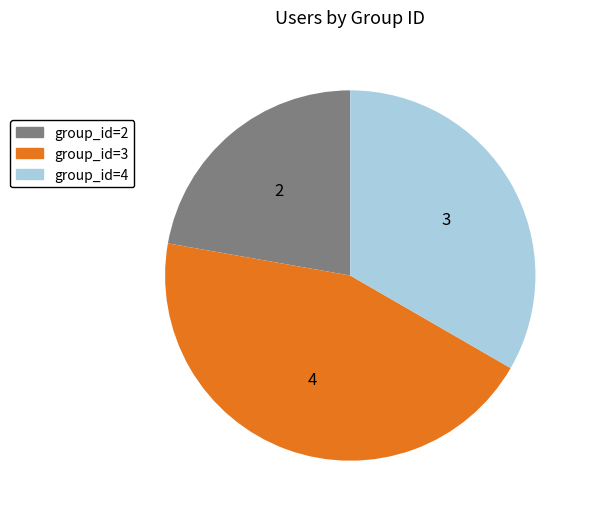

Is there a majority slice in this chart?

No